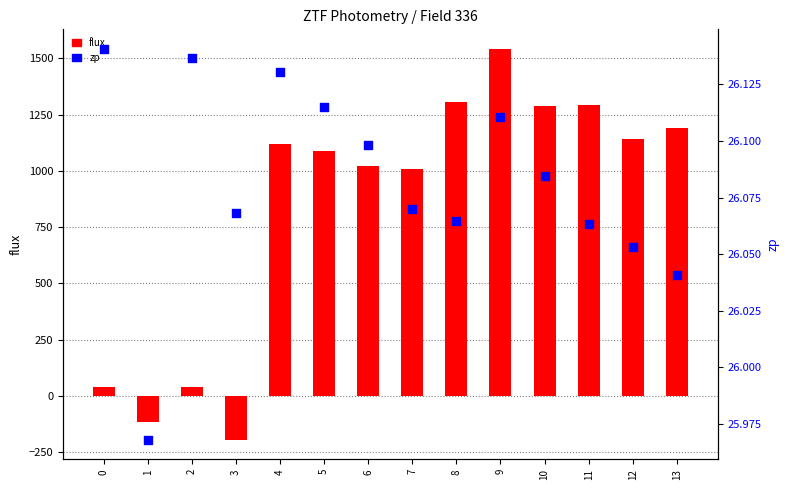

What are all the series names shown in the legend?

flux, zp